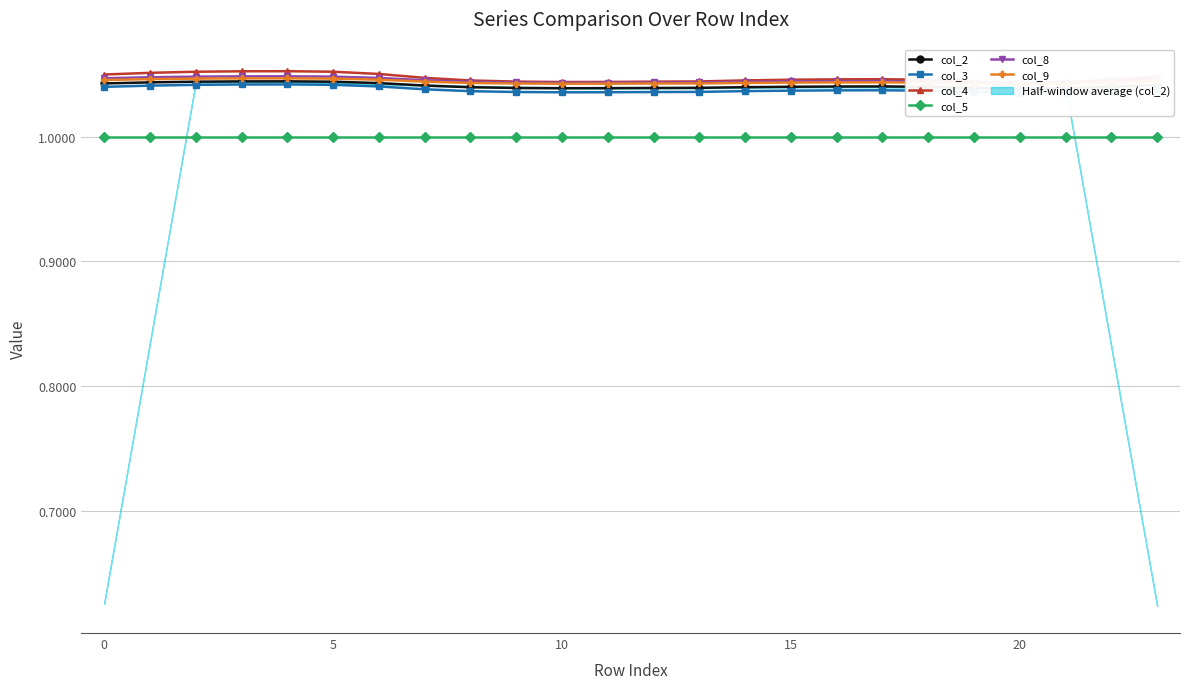

How many data points does each series have?

24